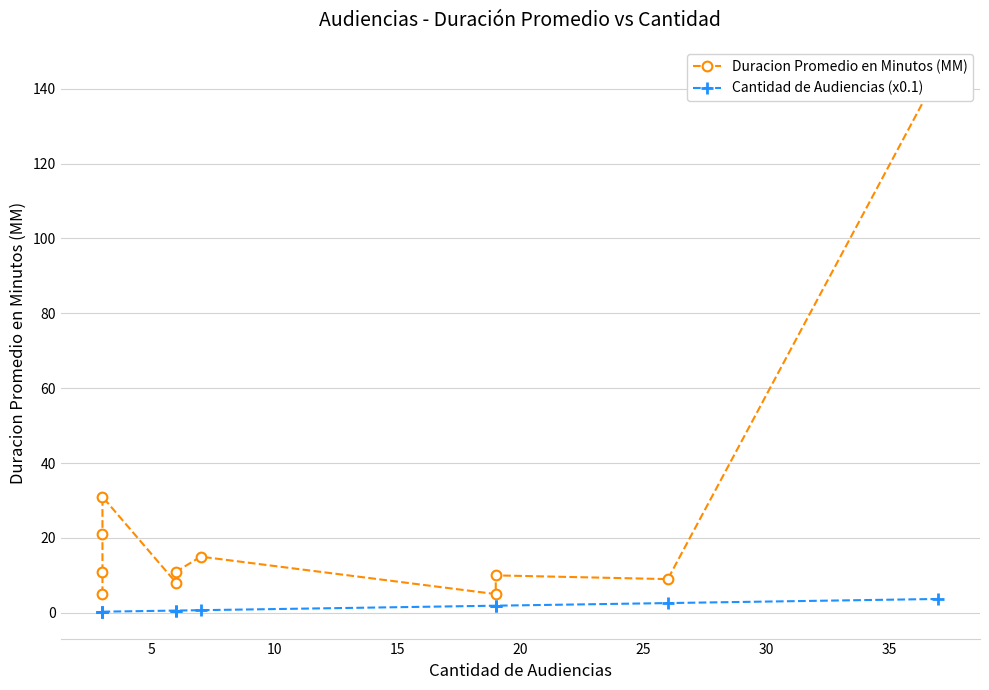

What are all the series names shown in the legend?

Duracion Promedio en Minutos (MM), Cantidad de Audiencias (x0.1)